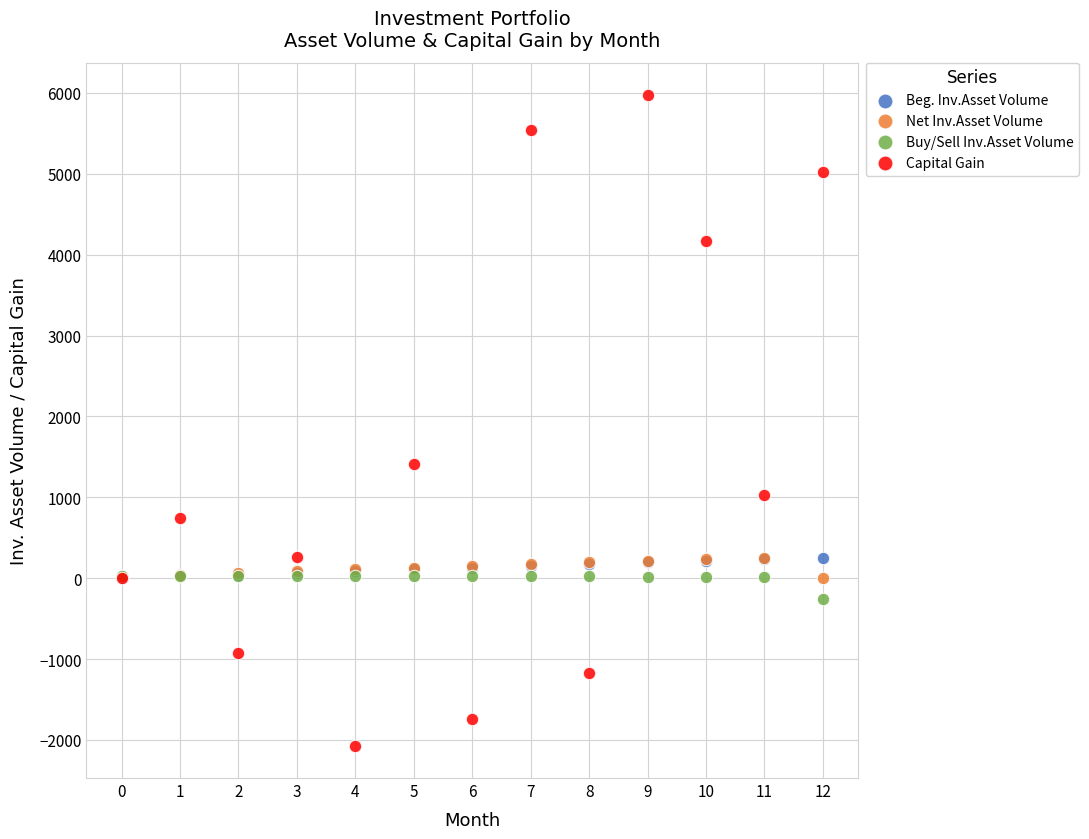

Which series reaches the maximum Y coordinate?

Capital Gain